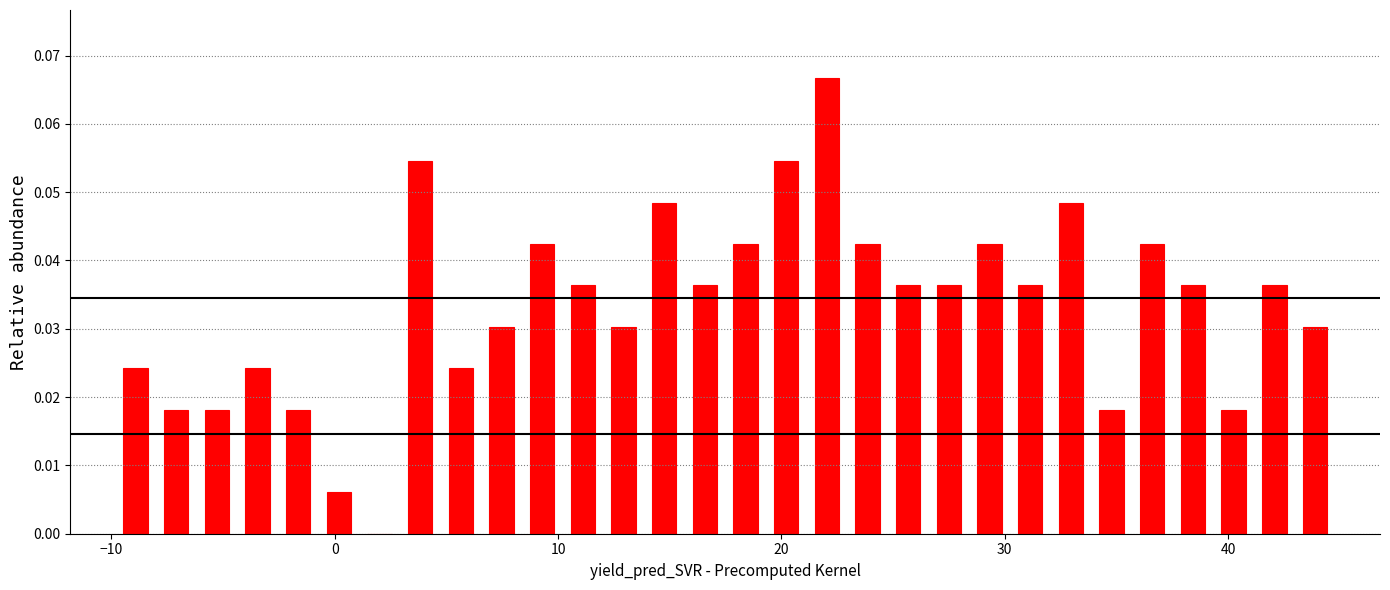

Read against the x-axis, roughly where is the centre of the tallest bar?

22